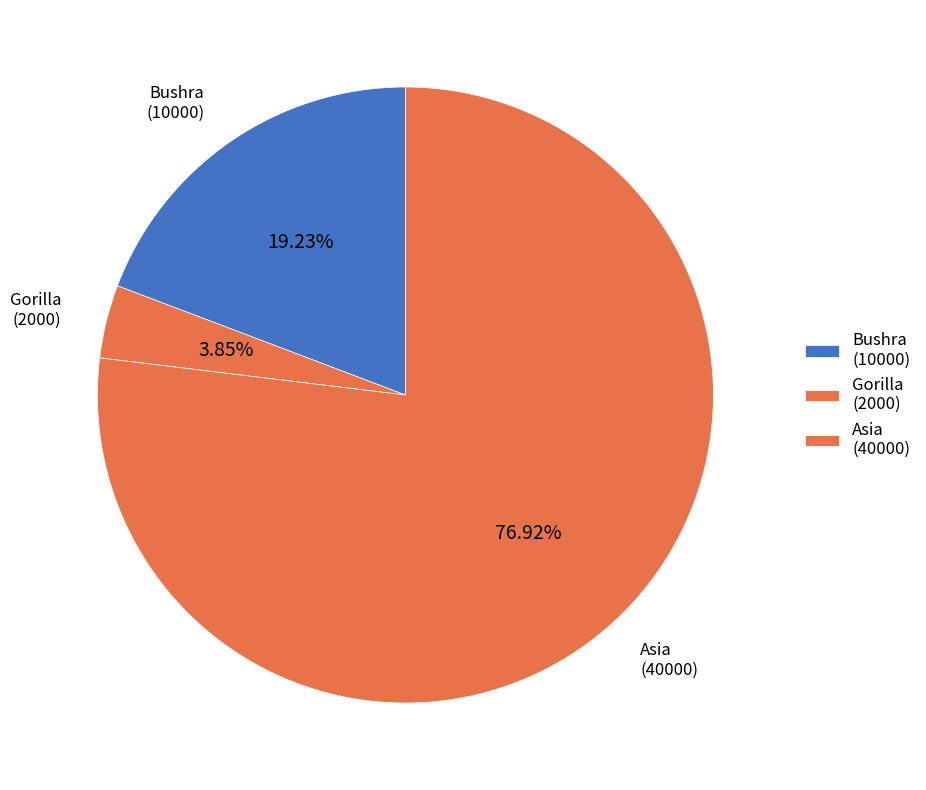

Is Asia the majority of the pie?

Yes